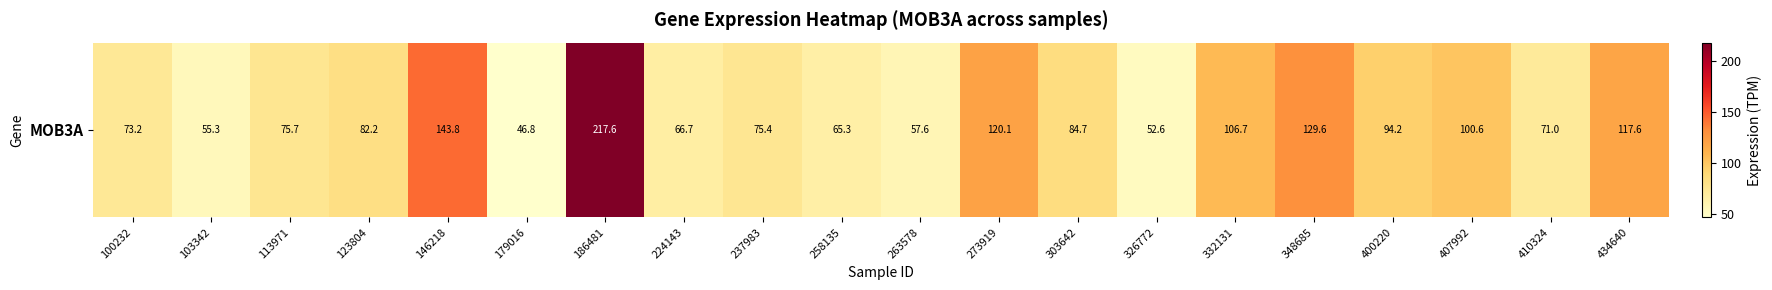

Is it true that the value at 400220 is 94.2?

True